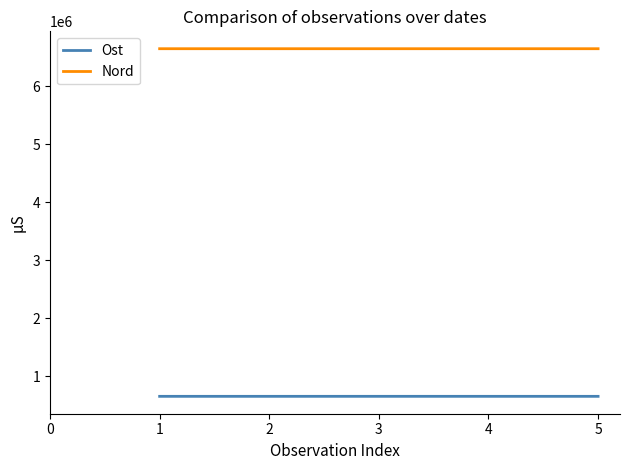

What is the difference between the highest and lowest values at 5?

5984609.0